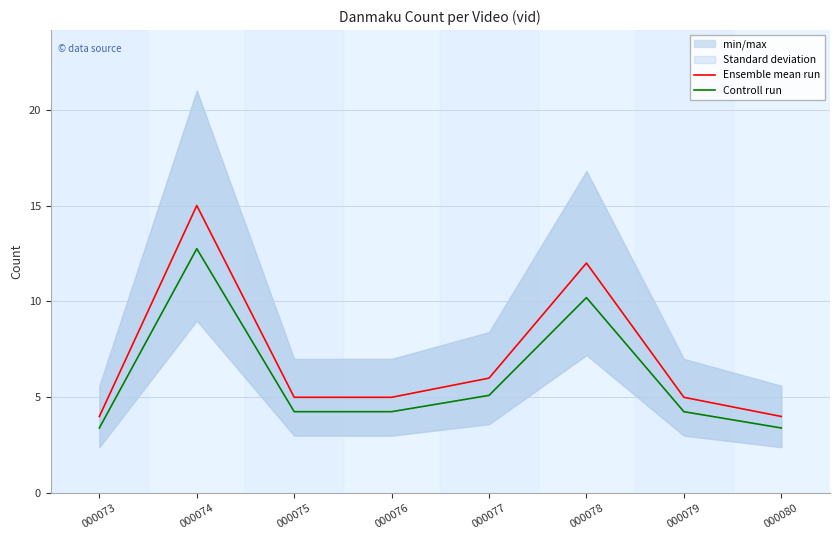

In Ensemble mean run, how many points are higher than both neighbors (excluding endpoints)?

2